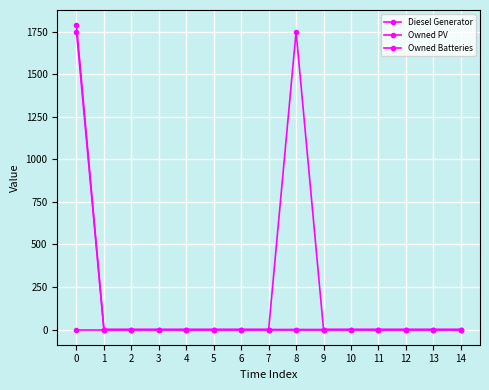

What is the sum of the Owned Batteries values at 8 and 3?

1749